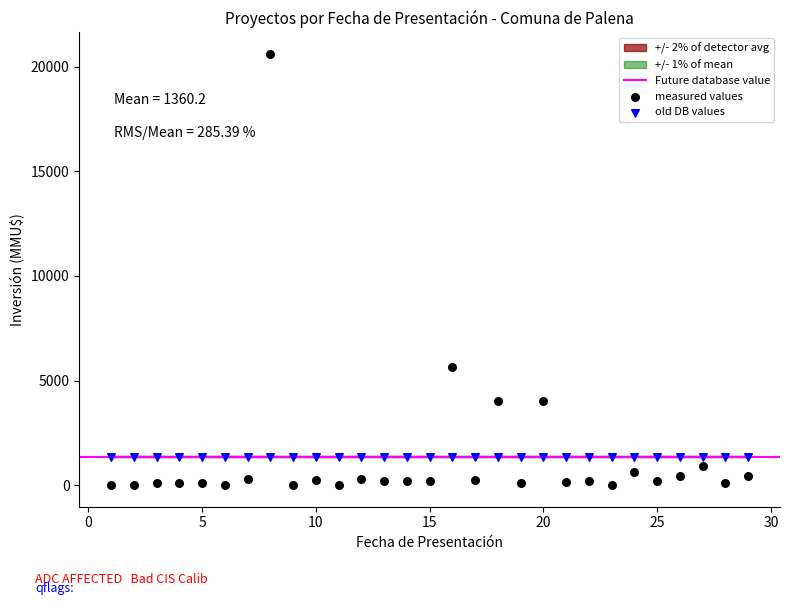

Which series reaches the minimum Y coordinate?

measured values